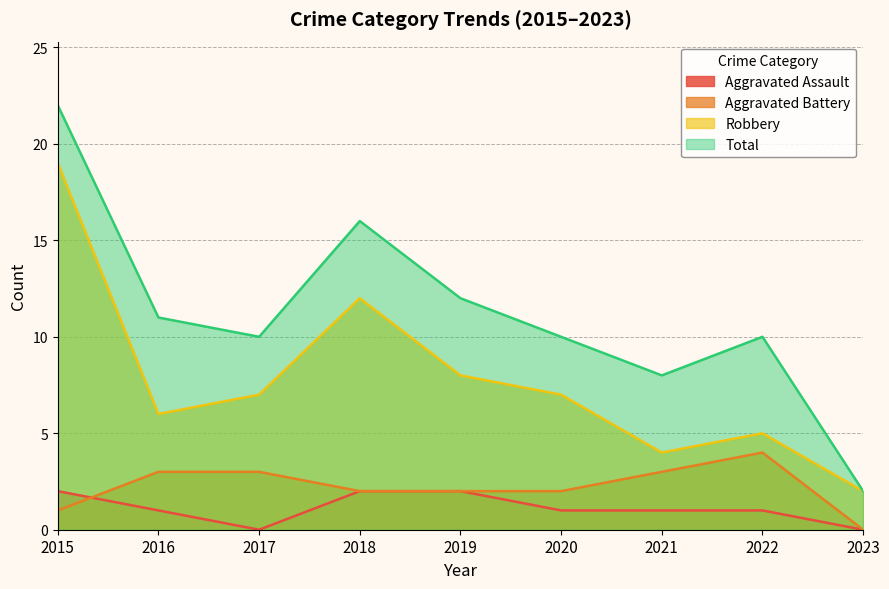

How many categories are shown in the chart?

9